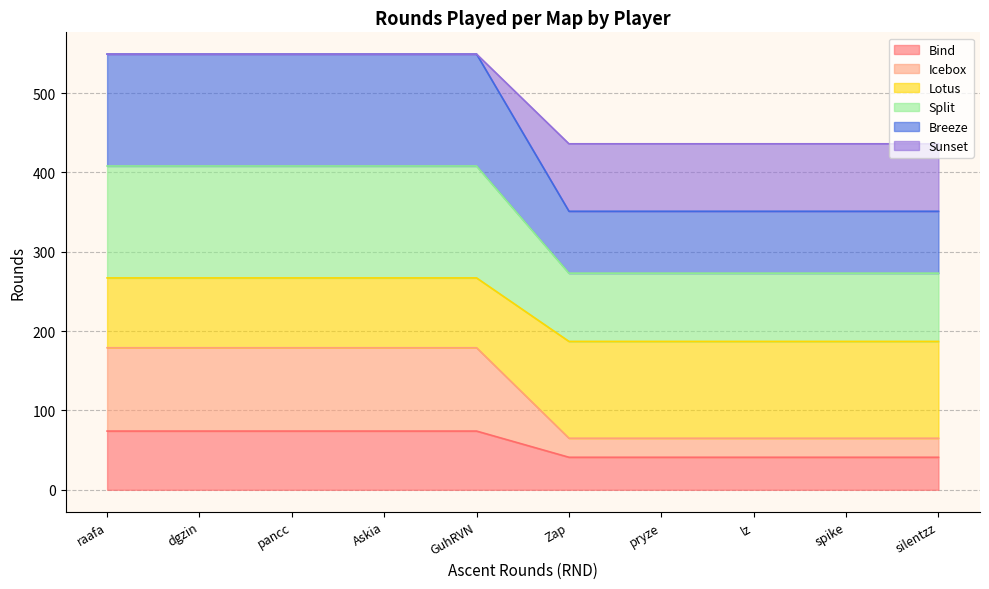

How many categories are shown in the chart?

10